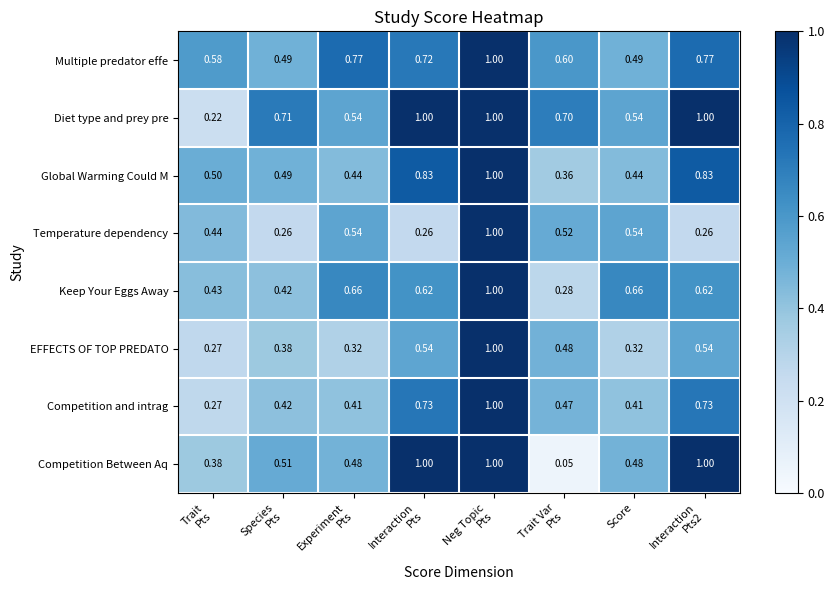

Which series has the largest range (max minus min)?

Competition Between Aq